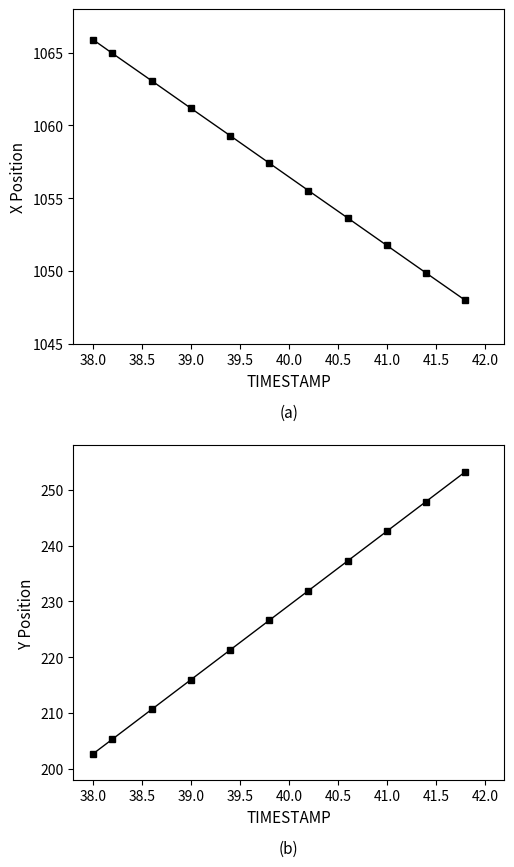

True or false: Y and X cross at least once.

False